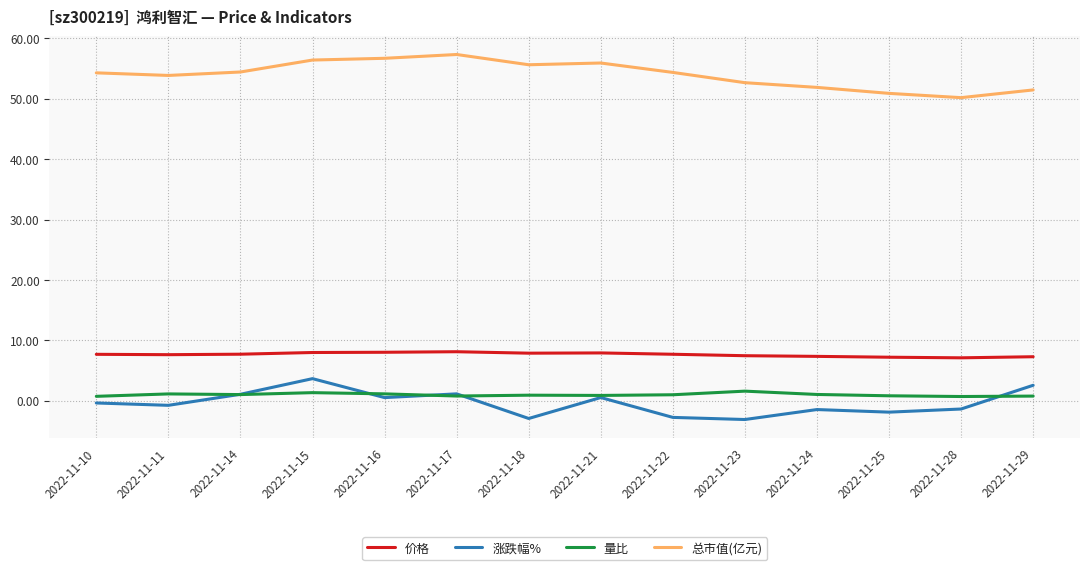

How many values in 涨跌幅% are above zero?

6